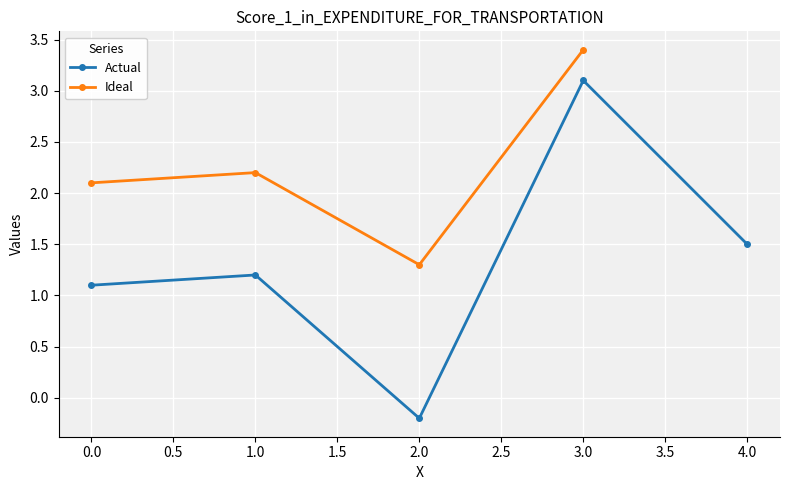

At how many categories does at least one series exceed 1?

5